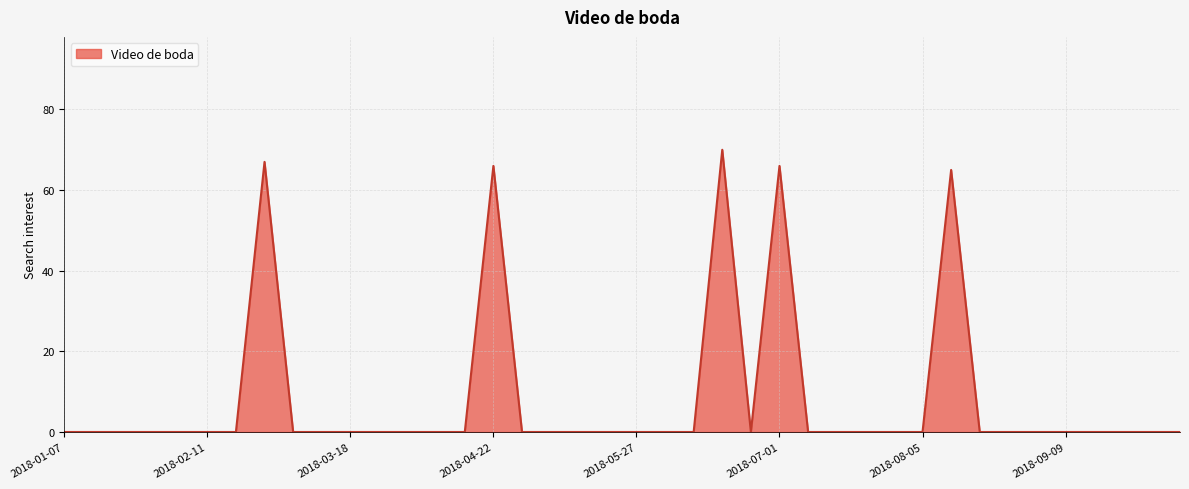

What is the greatest value displayed?

70